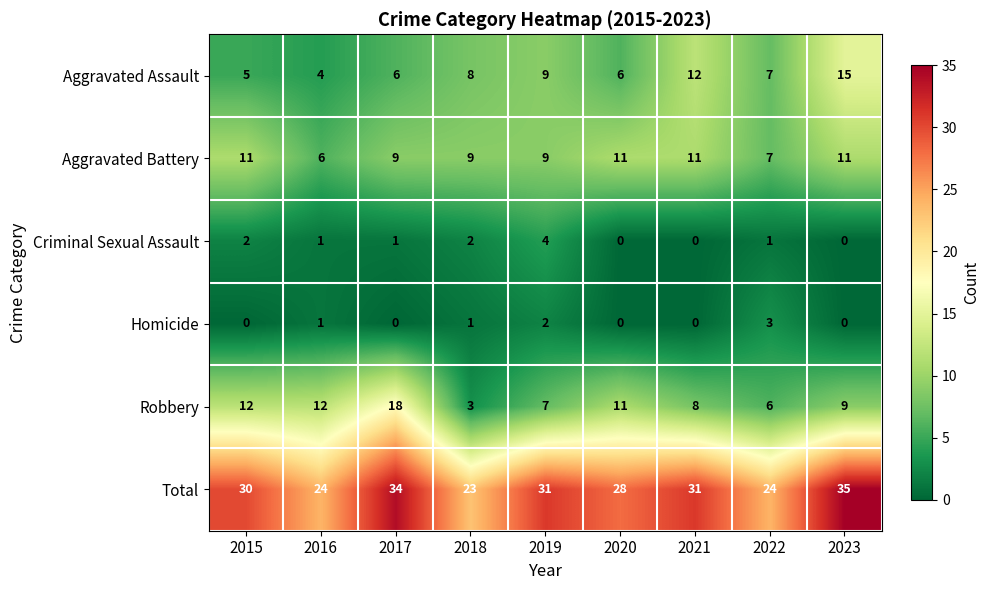

What is the average value of the Total series?

29